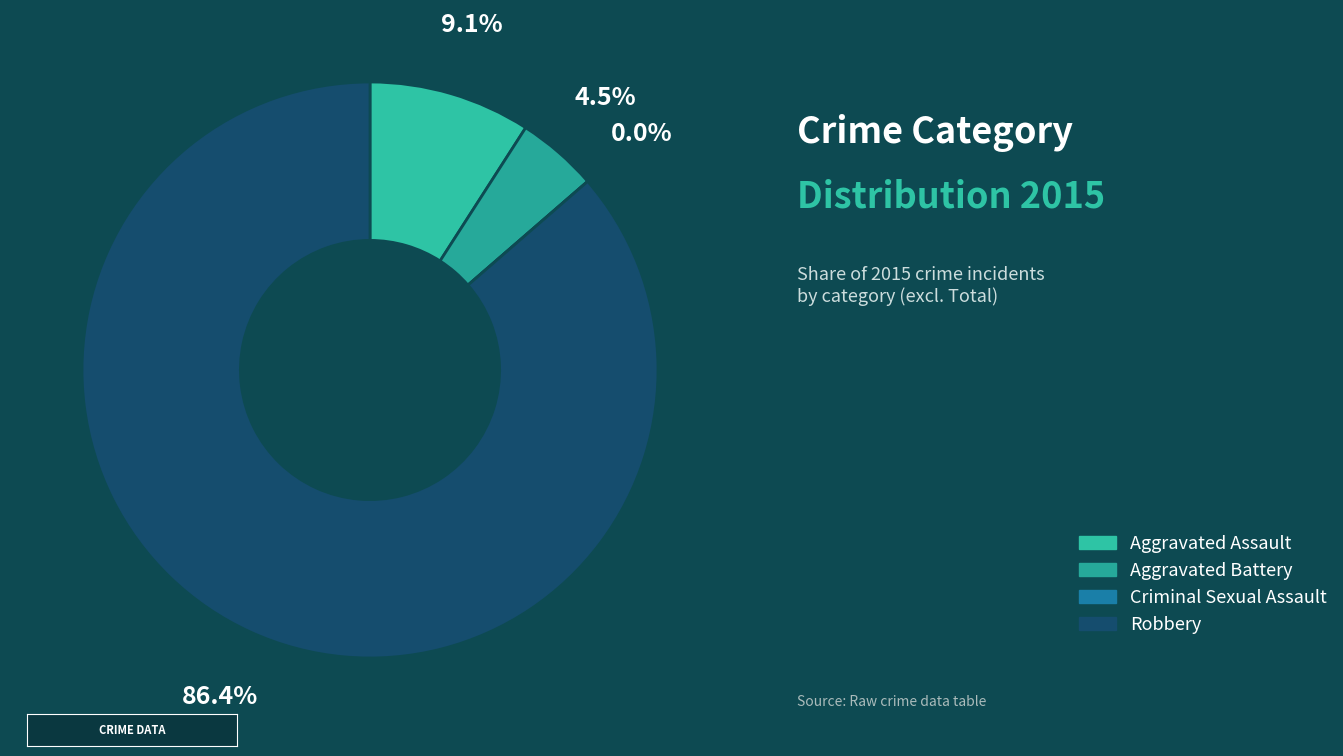

Does any single category account for the majority?

Yes